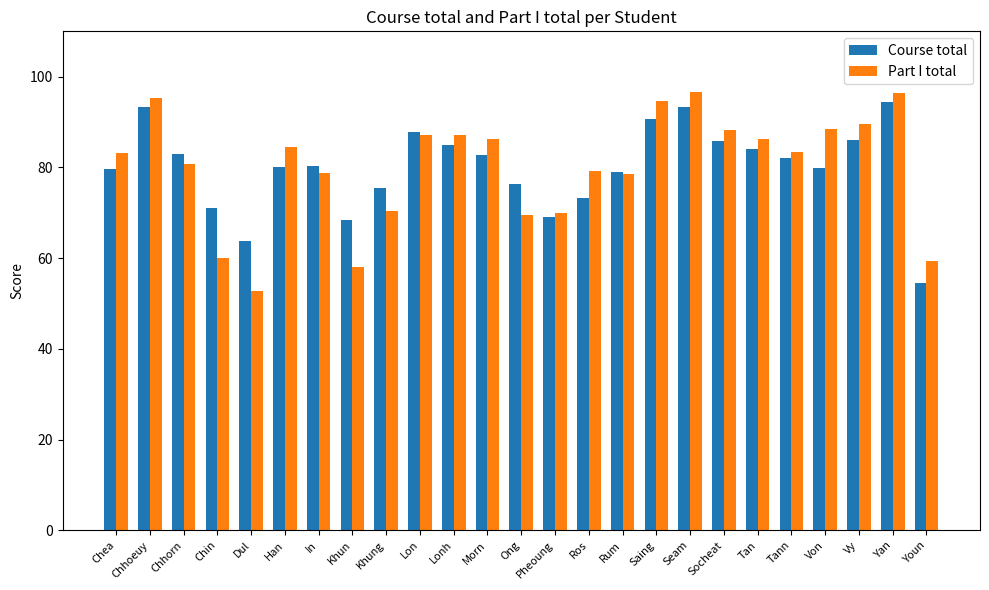

What is the difference between the second highest and second lowest values in the Course total series?

29.6